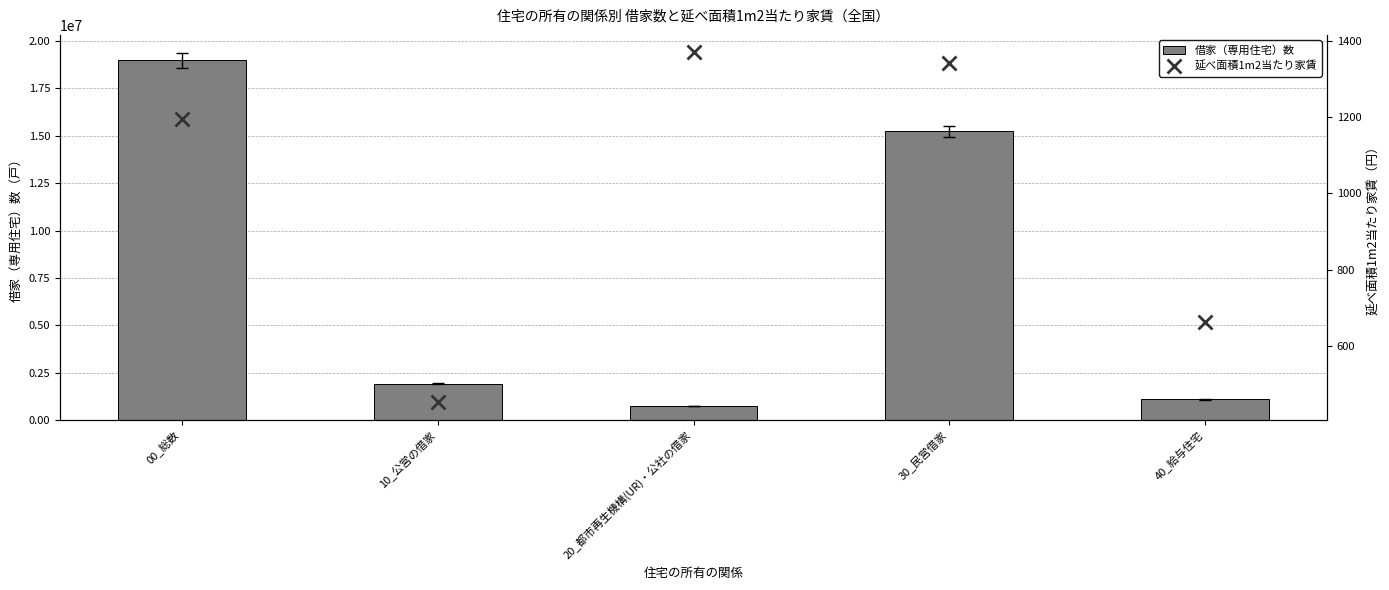

What is the lowest value of the 延べ面積1m2当たり家賃 series?

451